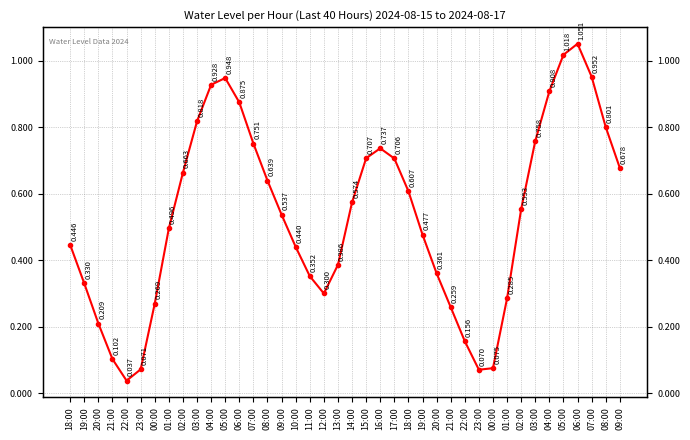

What is the difference between the maximum and minimum values?

1.0